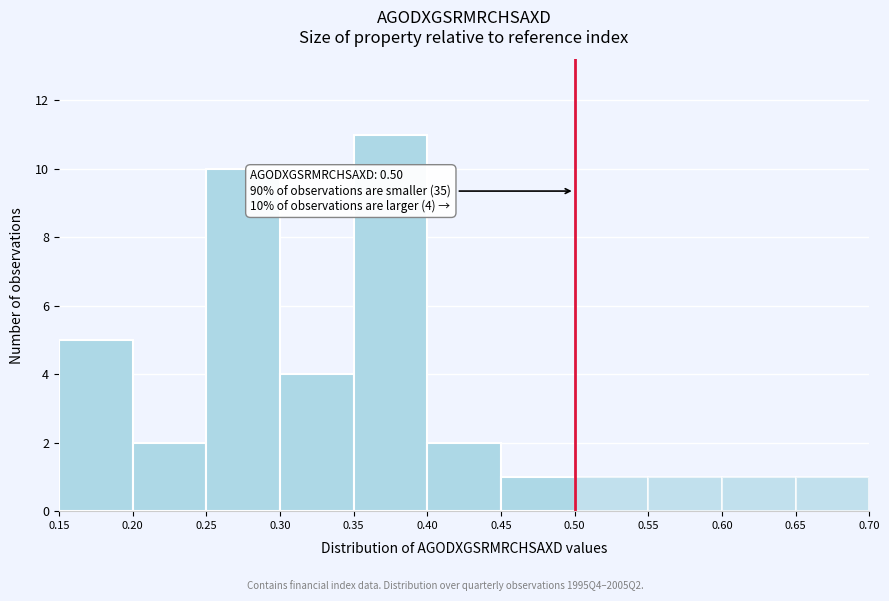

Which range on the x-axis has the tallest bar?

0.35 to 0.40